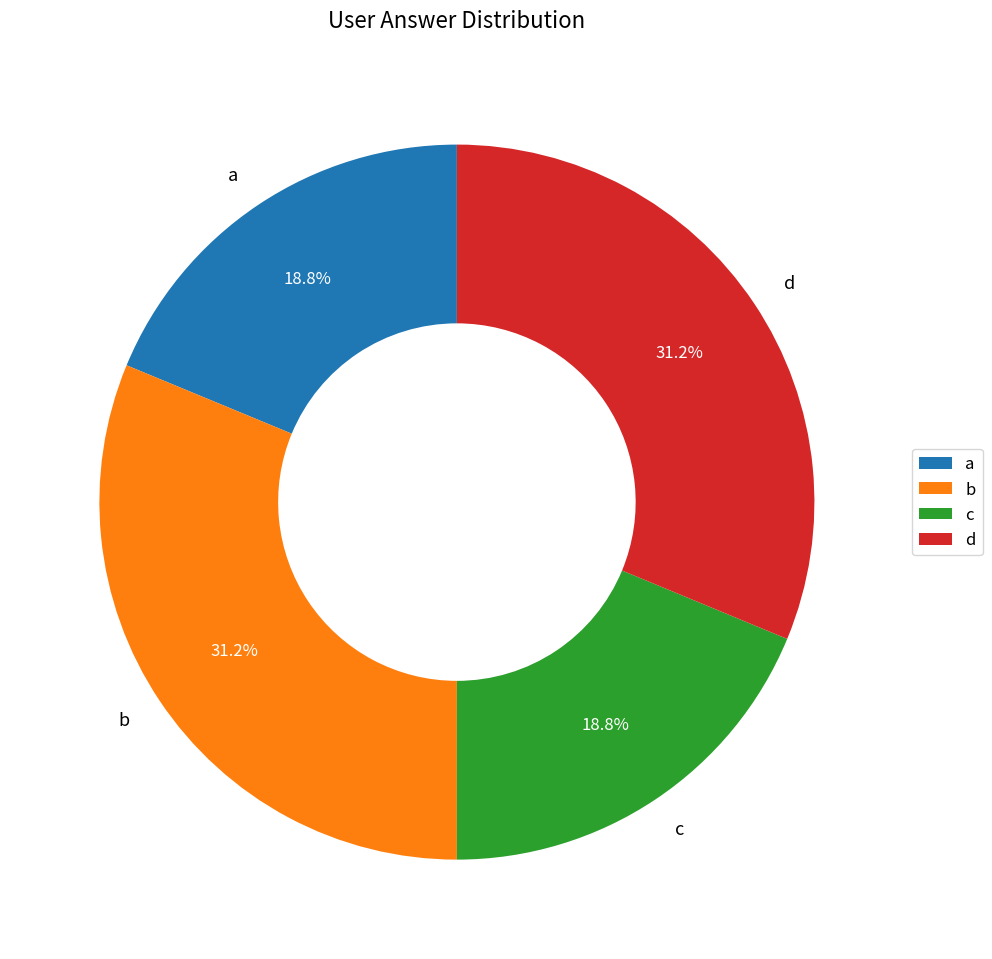

Is c the majority of the pie?

No